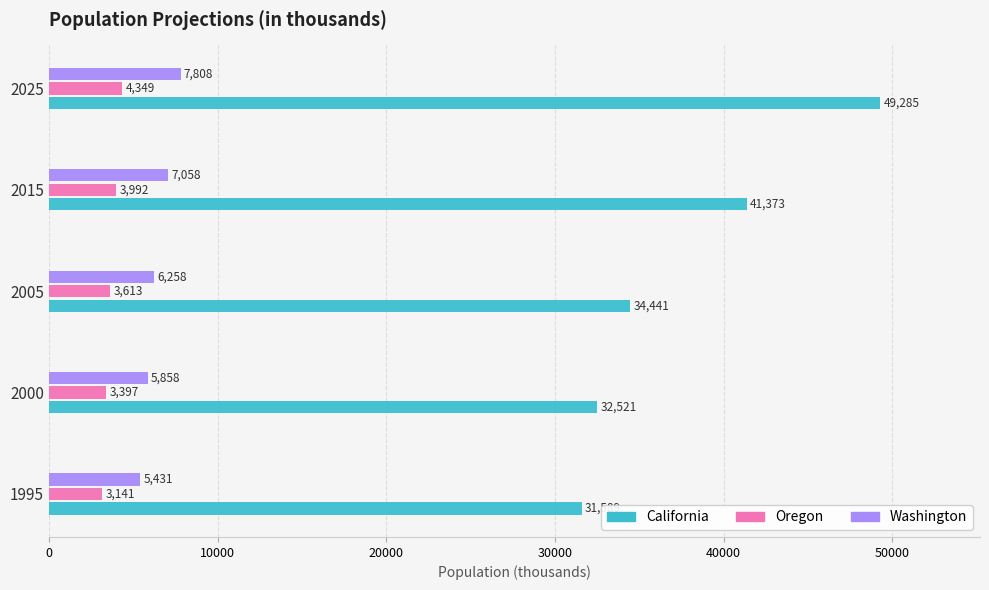

The California series shows 18537 at 2015. True or false?

False